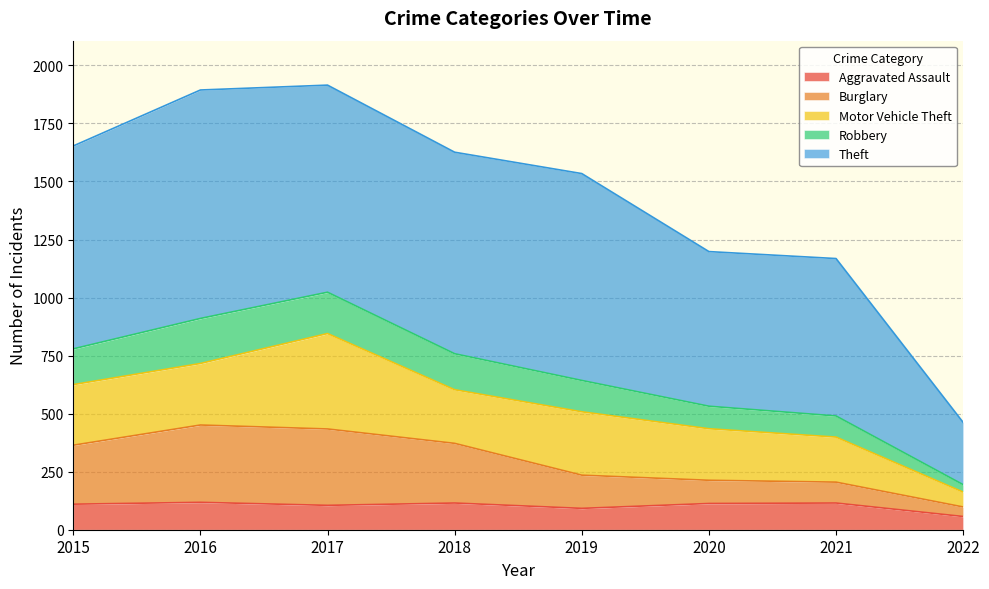

Is it true that Aggravated Assault equals 48 at 2016?

False